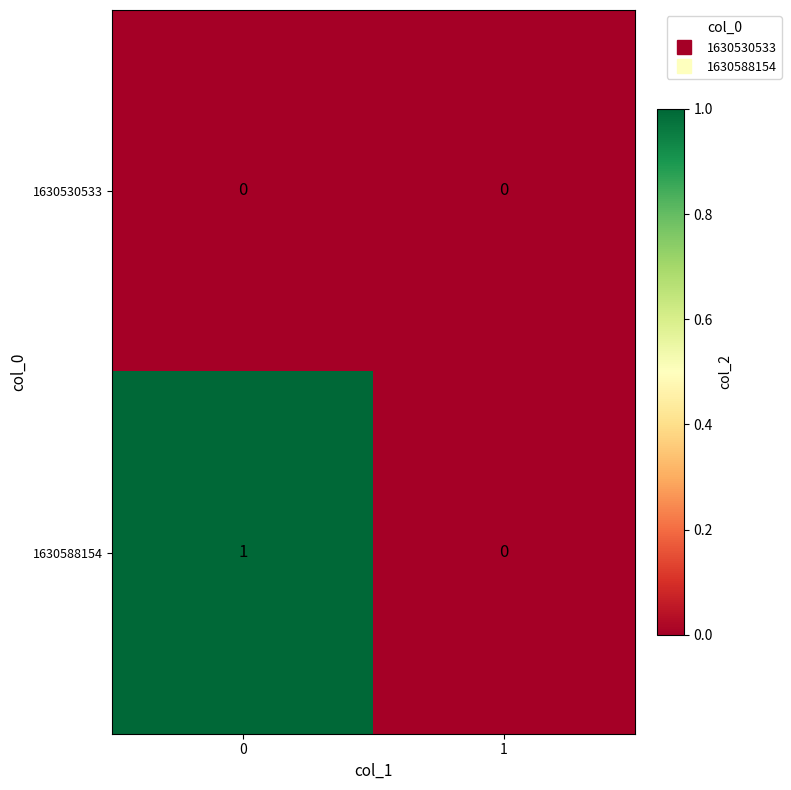

True or false: 1630530533 has a value of 0 at 0.

True